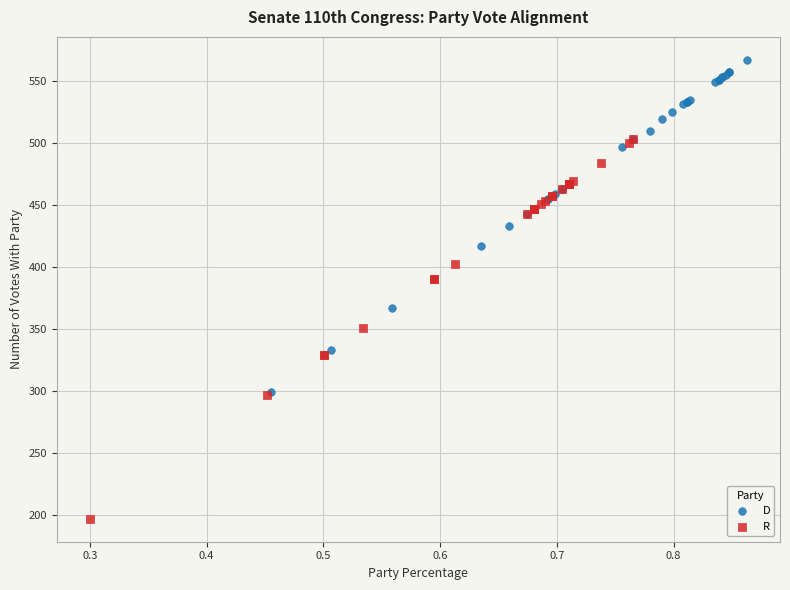

What are all the series names shown in the legend?

D, R